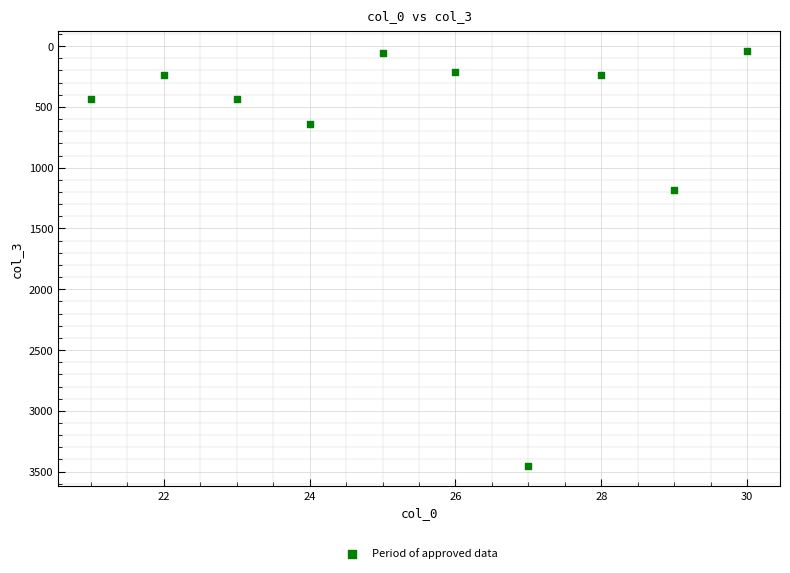

What Y value in the scatter plot is closest to 1747?

1182